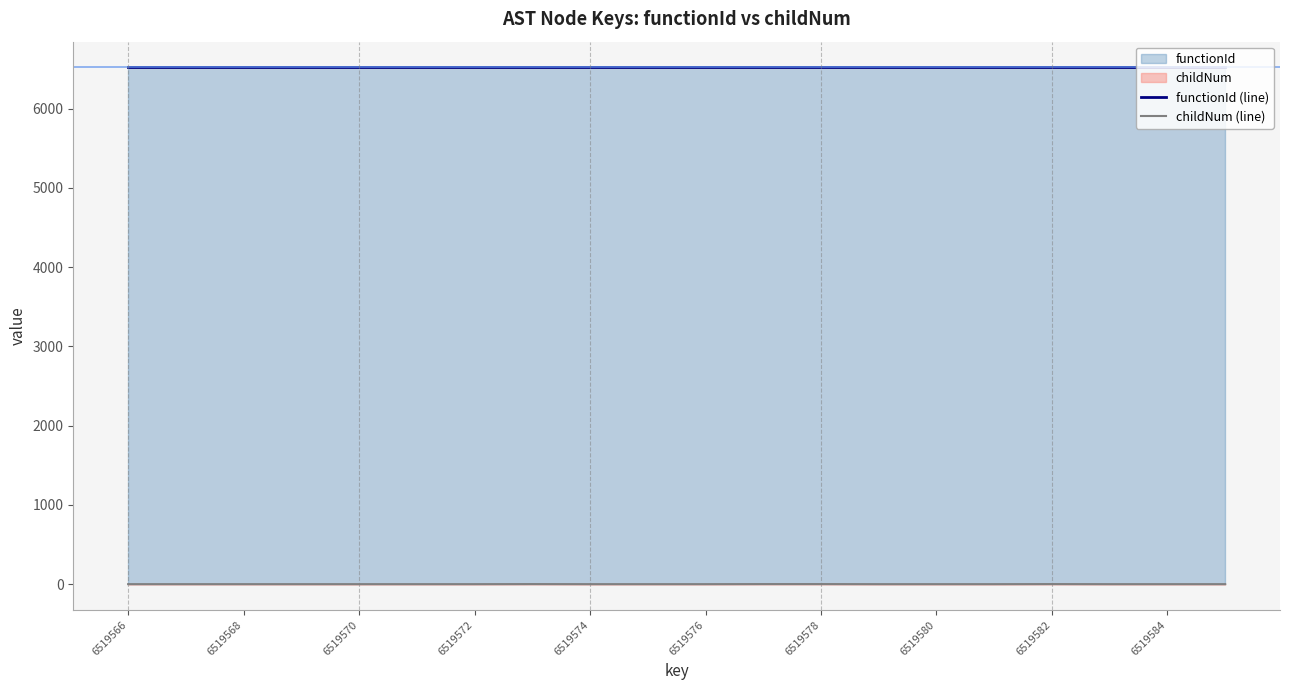

What is the total value across all series at 6519580?

6519.6